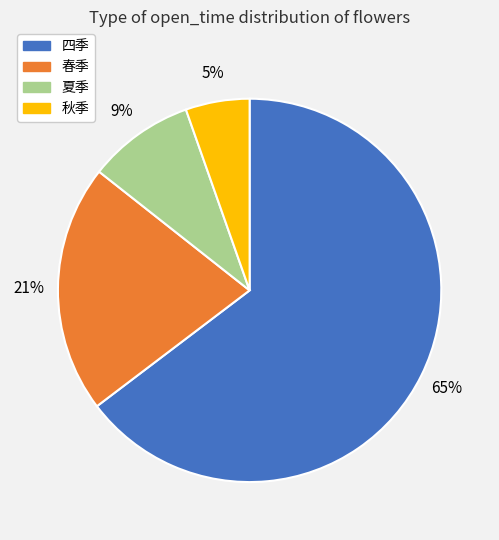

The 春季 slice represents 21% of the pie. True or false?

True